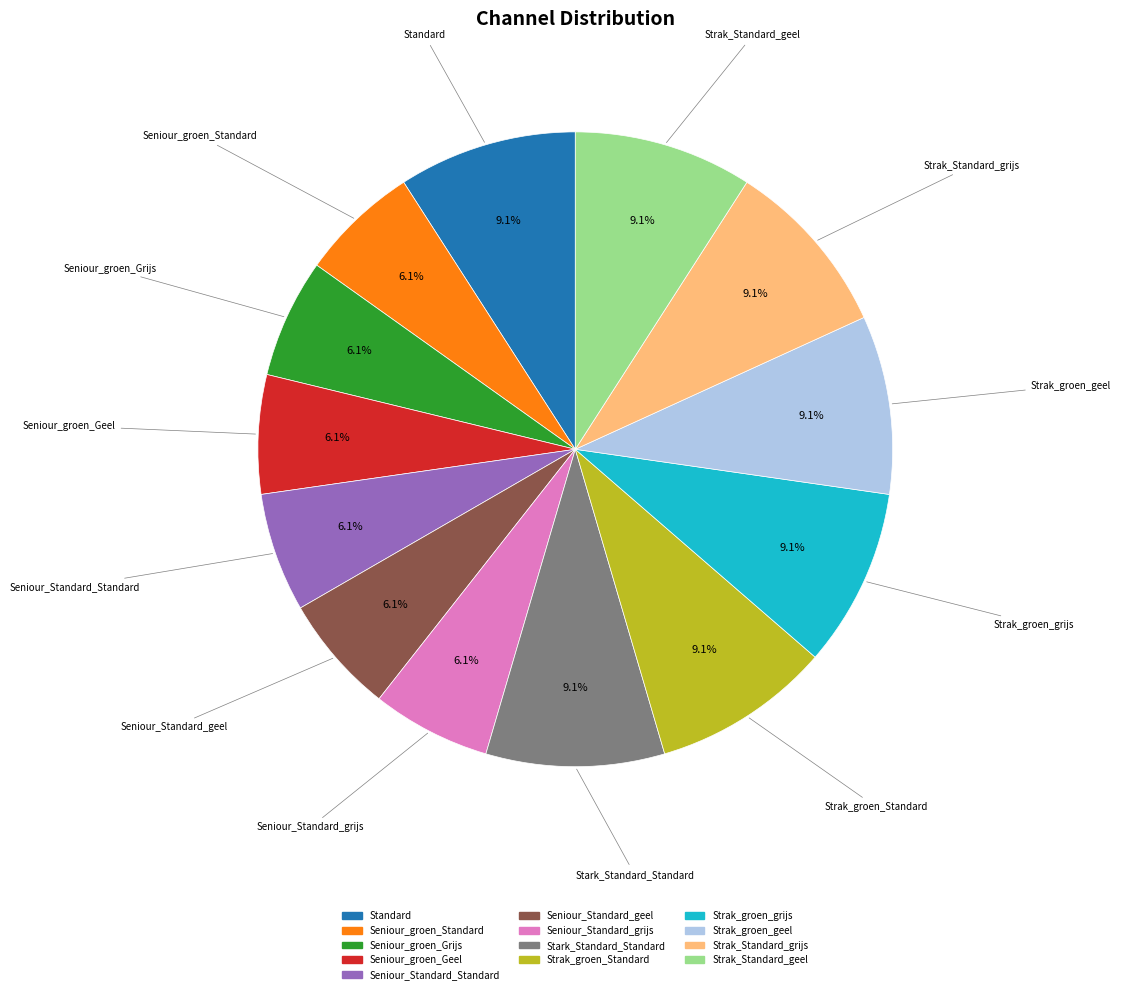

Does Strak_Standard_geel account for over 50% of the chart?

No